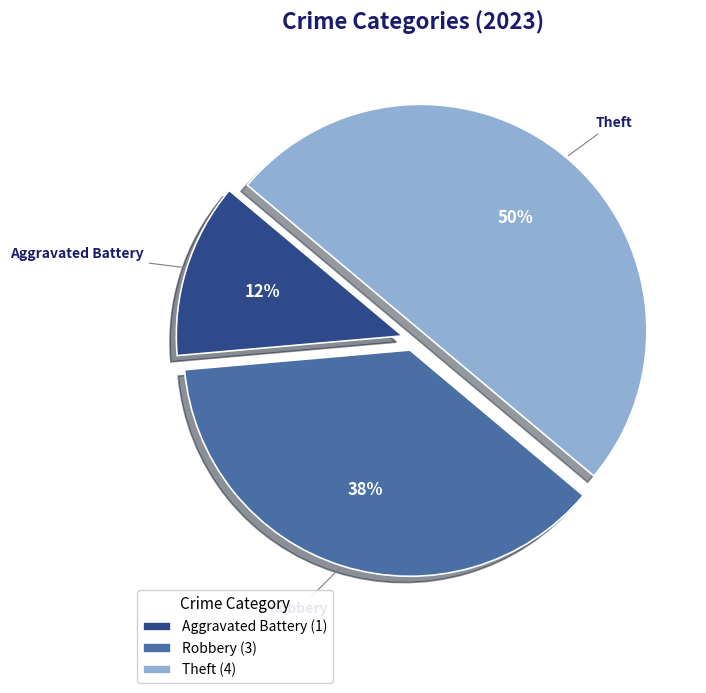

How many segments does this pie chart have?

3